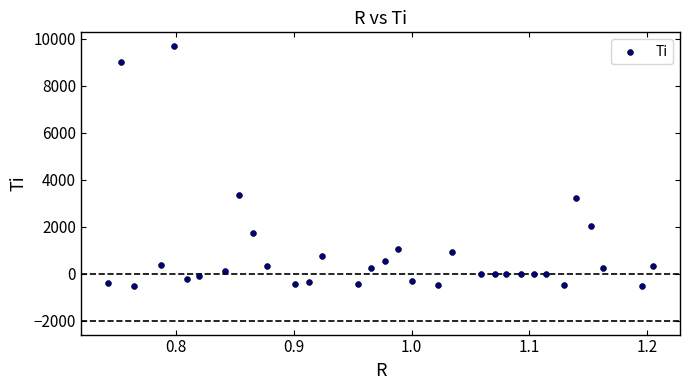

What is the range of X values (max minus min)?

0.5